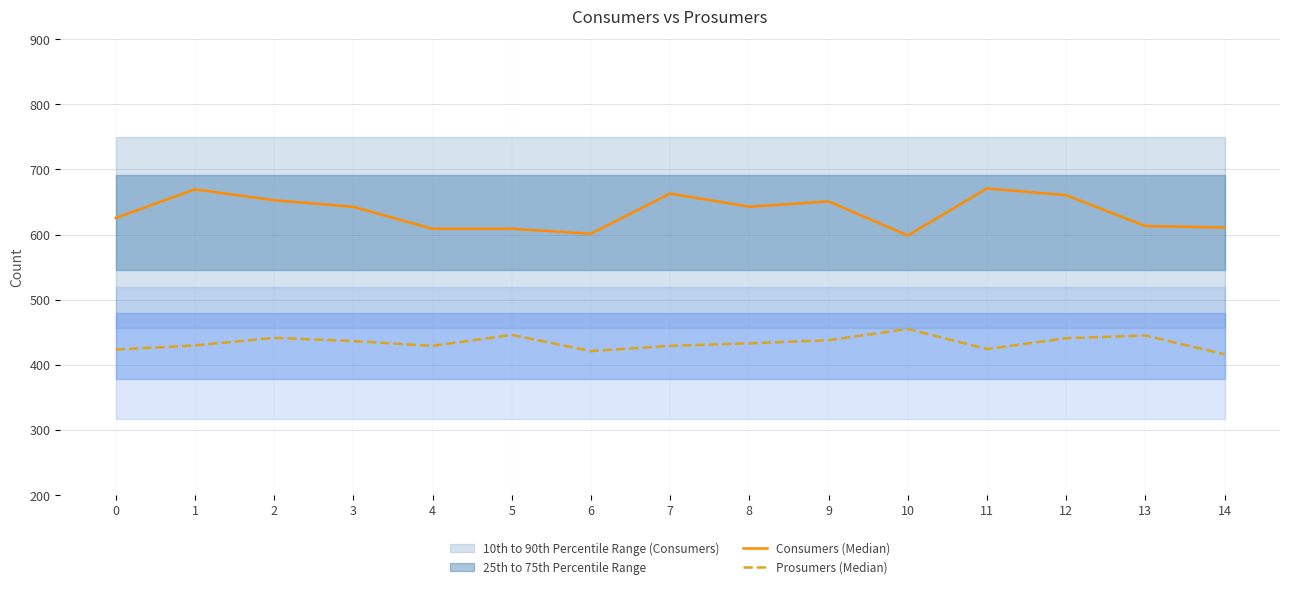

Reading left to right, transcribe all the data shown in this chart.

Consumers (Median): 625.4	669.3	652.7	642.5	608.8	608.8	601.3	662.9	642.7	650.9	598.5	670.8	660.3	613.1	610.8
Prosumers (Median): 423.3	429.7	441.3	436.4	429.0	445.9	421.0	429.0	432.9	437.7	455.1	424.1	440.8	444.9	416.1